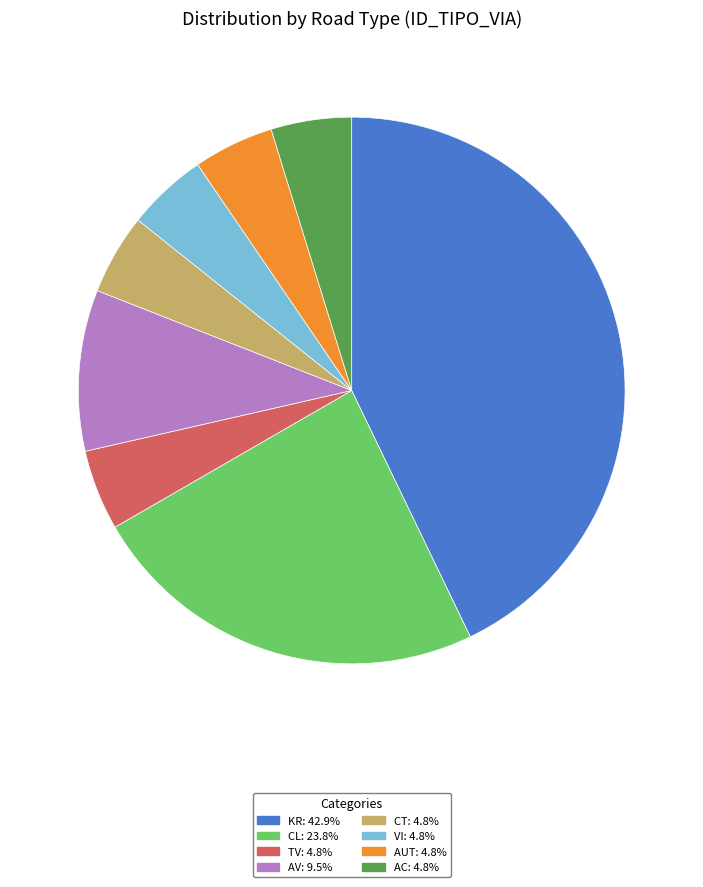

How many segments does this pie chart have?

8